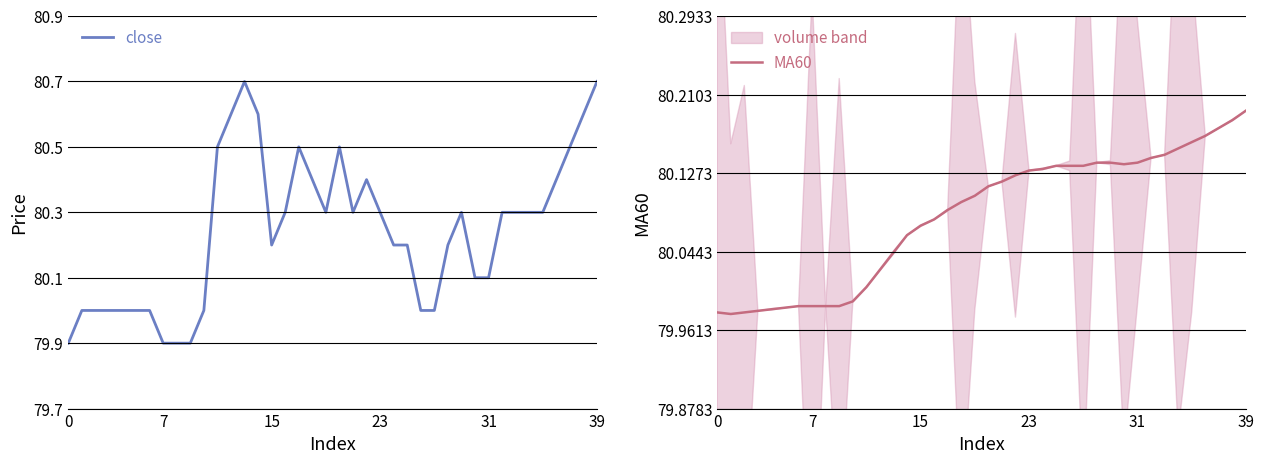

What is the value of the MA60 point at the 19th from the left?

80.1